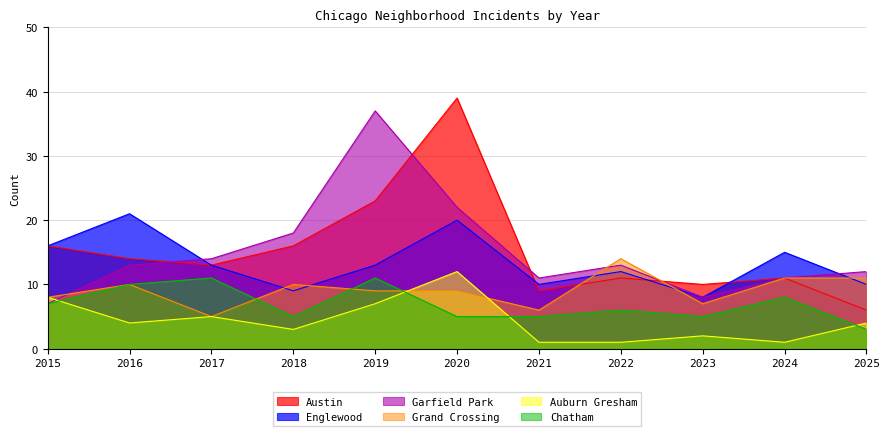

True or false: Englewood has more than 1 interior local peaks.

True